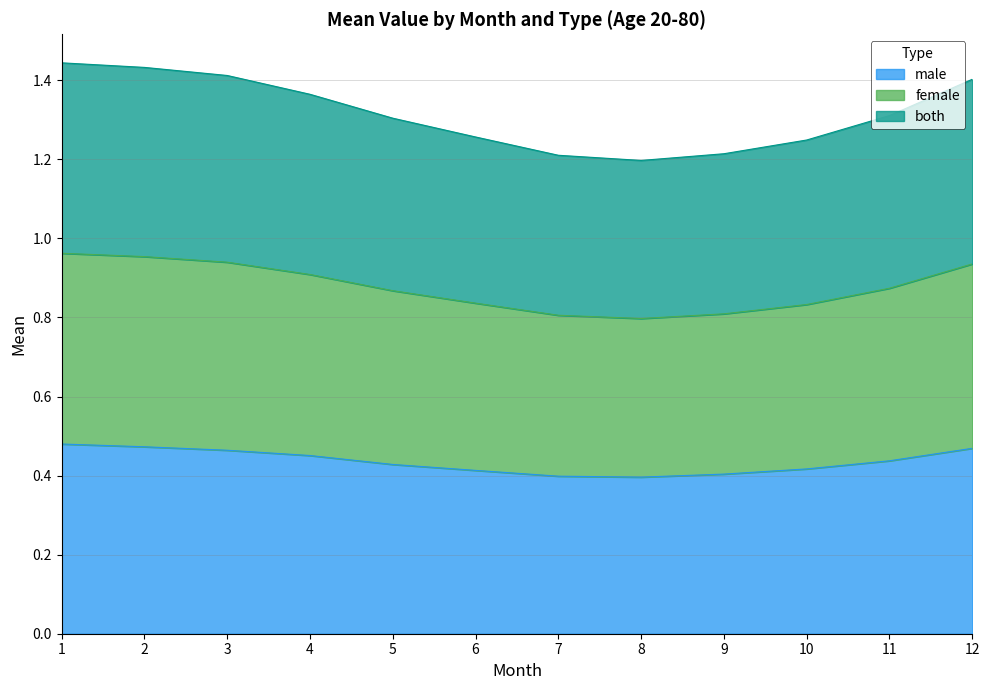

True or false: female and both intersect in this chart.

False